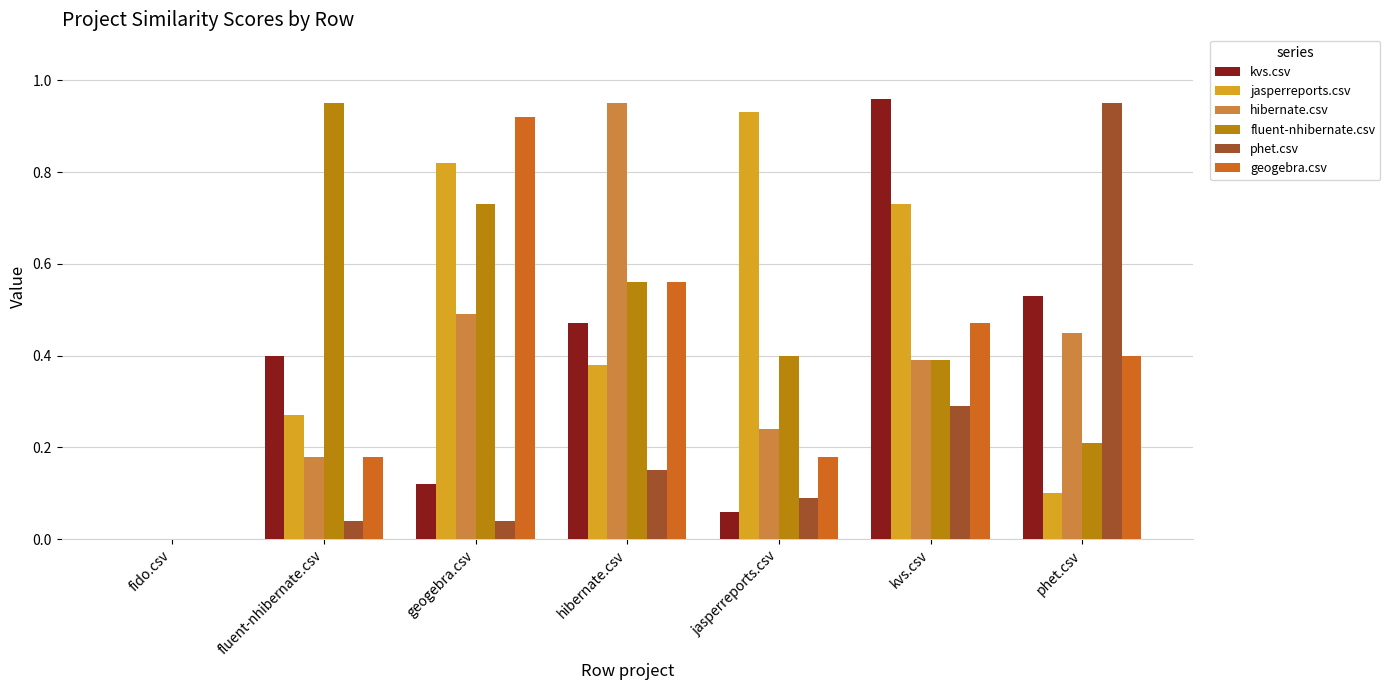

The fluent-nhibernate.csv series shows 0.4 at fido.csv. True or false?

False